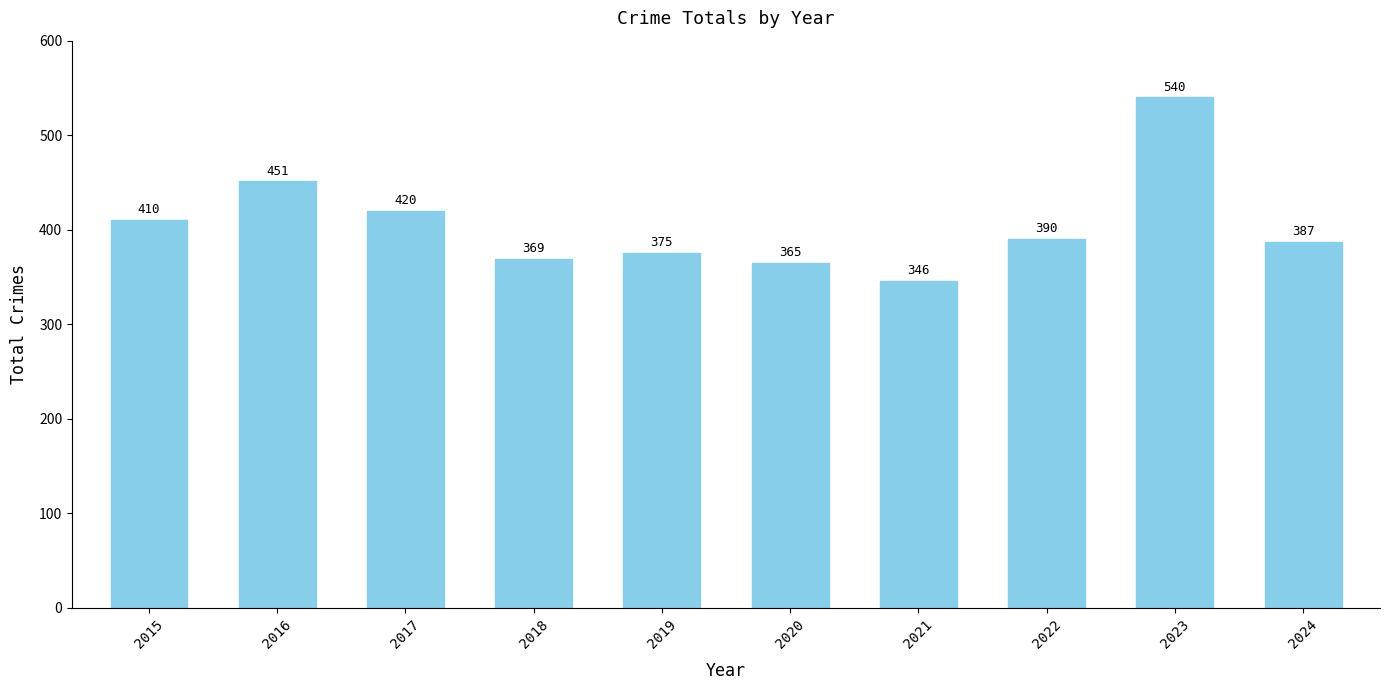

Are the bars grouped side by side (vs. stacked)?

No